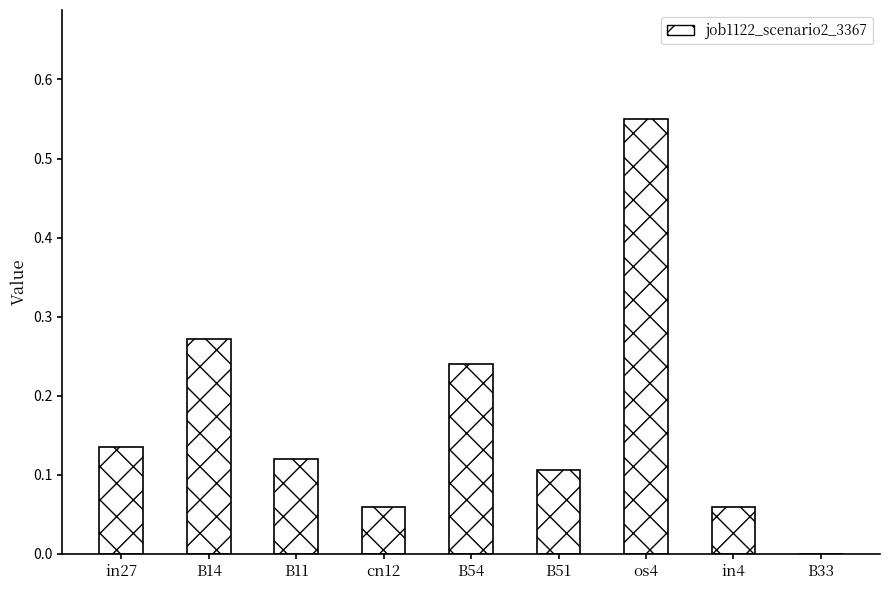

Which has a higher value, os4 or in4?

os4